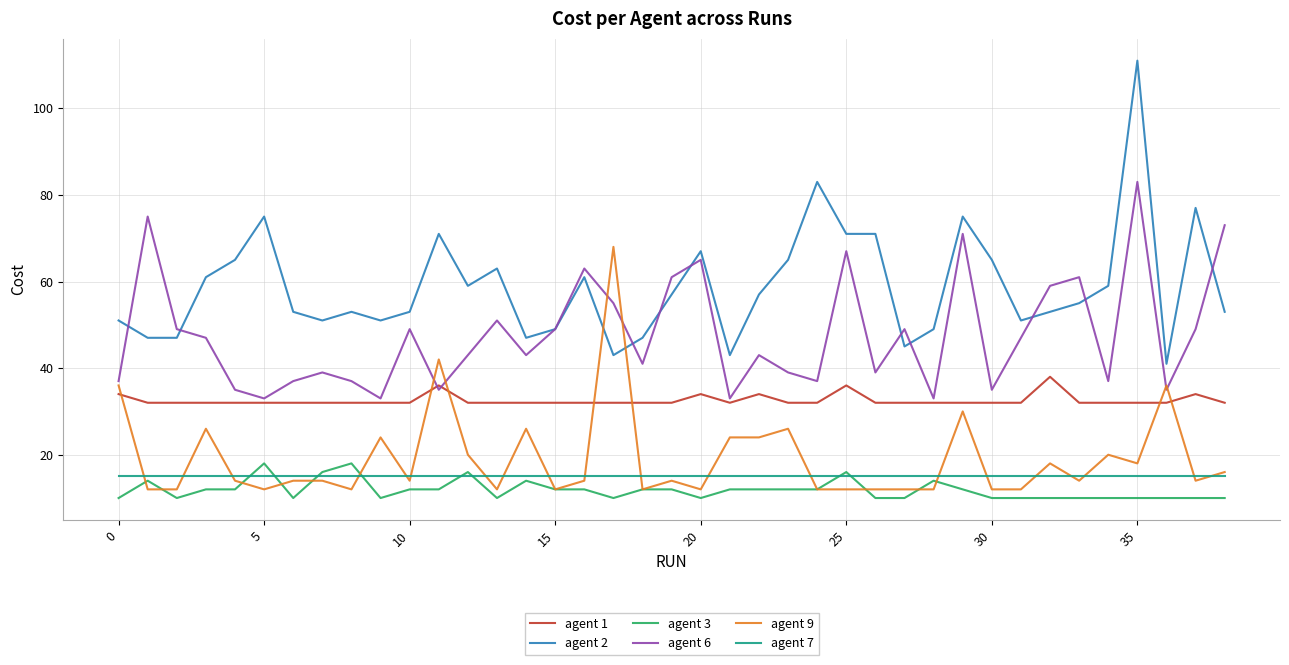

What is the difference between the second highest and second lowest values in the agent 9 series?

30